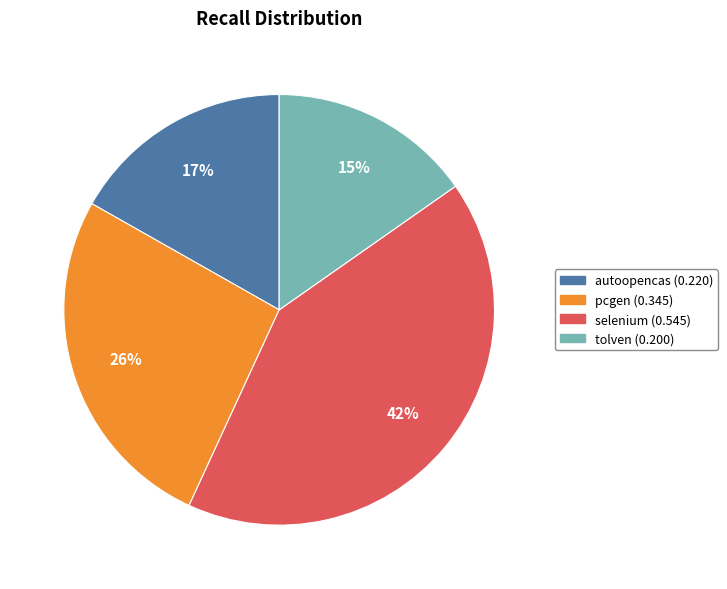

Does any single category account for the majority?

No